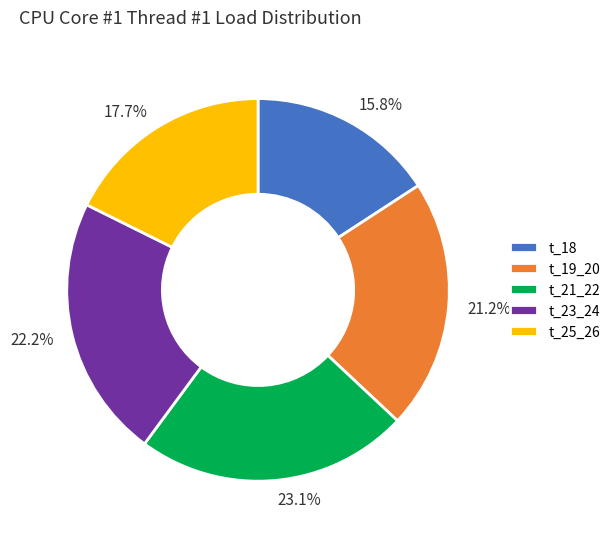

Approximately how many times larger is the value at 17.7% compared to 22.2%?

0.8